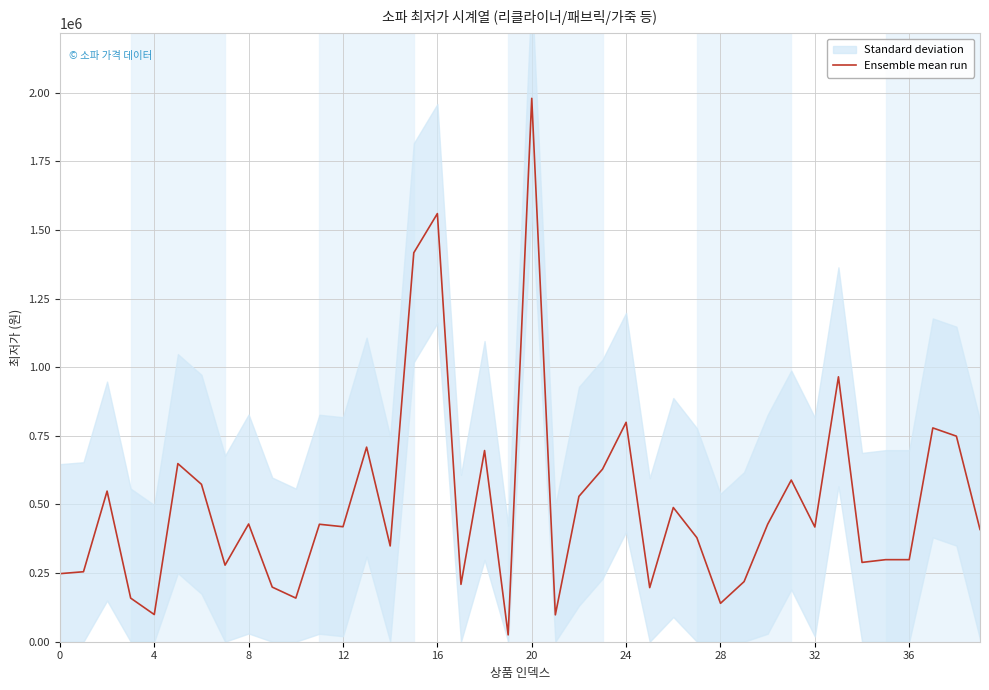

True or false: the data has more than 2 interior local peaks.

True